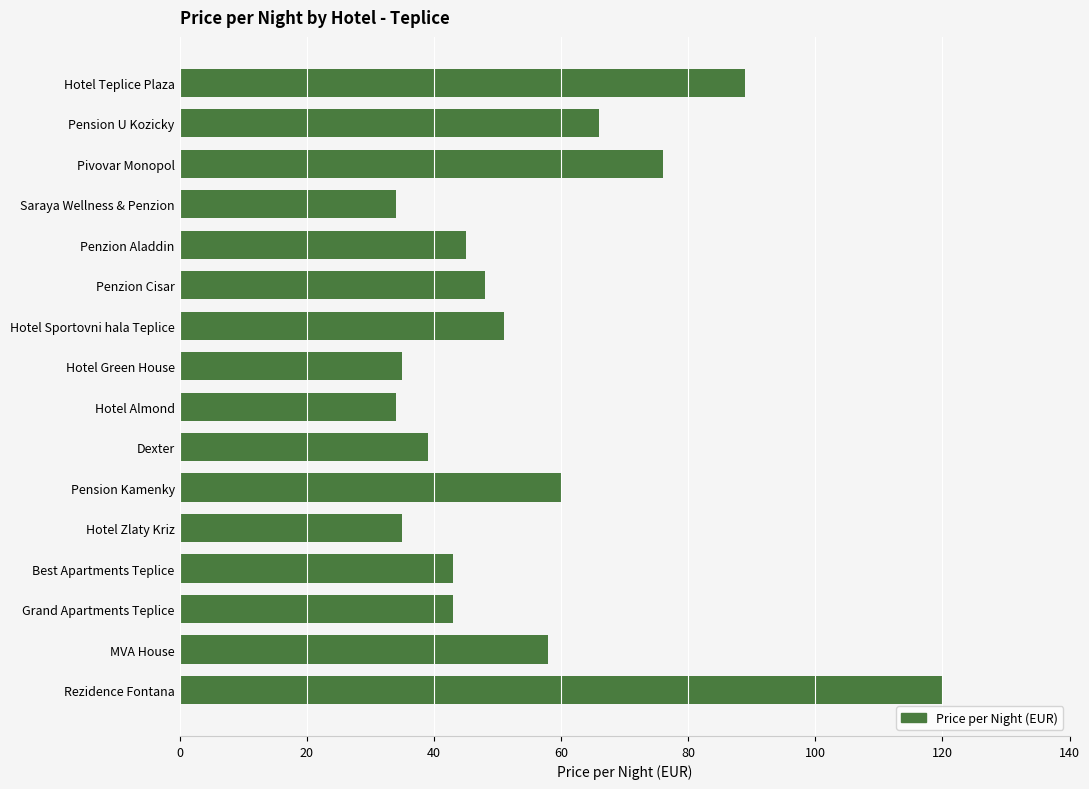

What is the minimum value shown in the chart?

34